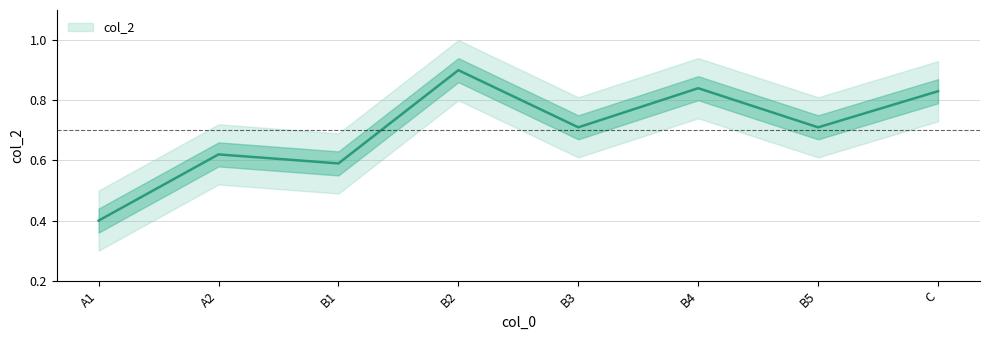

What is the label of the 1st point from the left?

A1